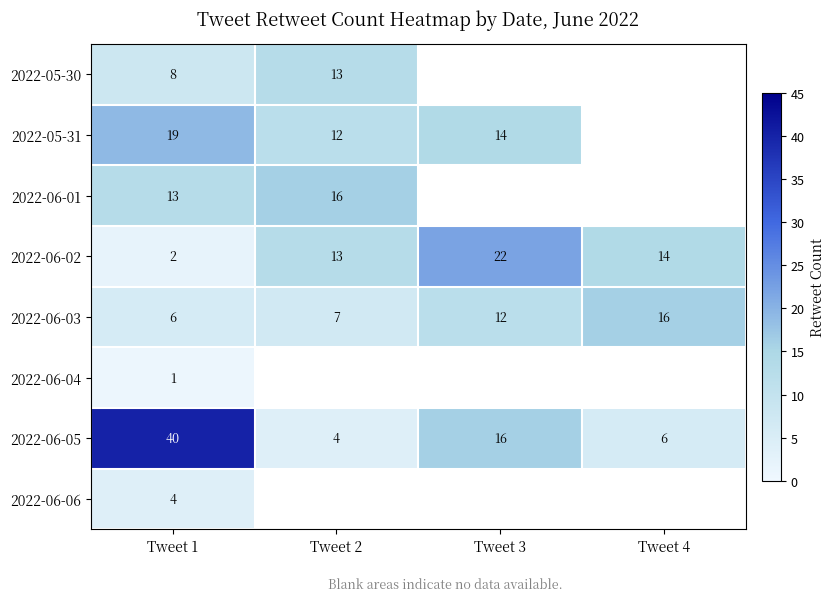

What is the smallest value displayed?

1.0